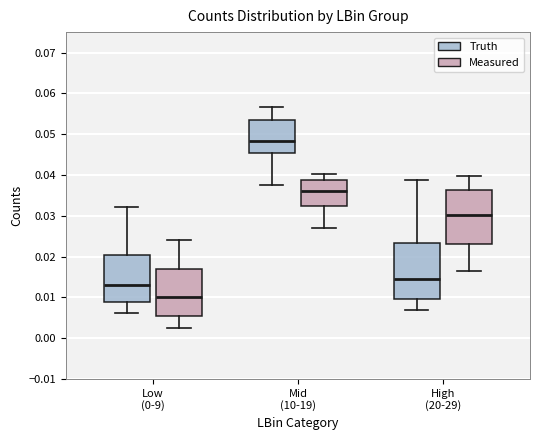

Reading left to right, transcribe this box plot: for each box, give where its median line is, the range the box spans, and where its two whiskers end, as read against the y-axis. The values are not printed on the chart, so give them approximately, as read against the axis.

Low (0-9) (Truth): median 0.013, box 0.009 to 0.020, whiskers 0.006 to 0.032
Low (0-9) (Measured): median 0.010, box 0.005 to 0.017, whiskers 0.003 to 0.024
Mid (10-19) (Truth): median 0.048, box 0.045 to 0.053, whiskers 0.038 to 0.057
Mid (10-19) (Measured): median 0.036, box 0.032 to 0.039, whiskers 0.027 to 0.040
High (20-29) (Truth): median 0.014, box 0.010 to 0.023, whiskers 0.007 to 0.039
High (20-29) (Measured): median 0.030, box 0.023 to 0.036, whiskers 0.016 to 0.040